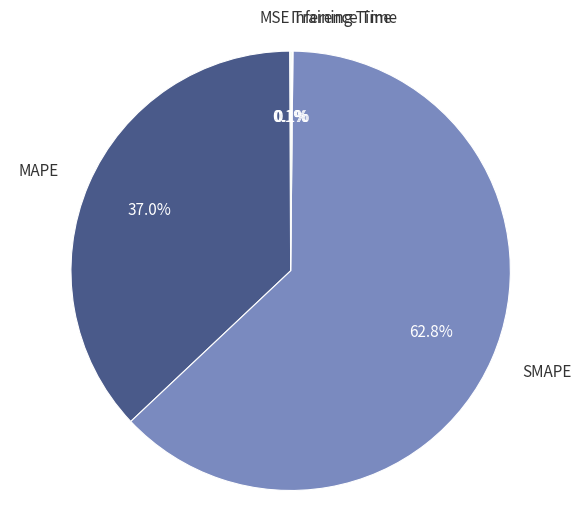

Which slice is the largest?

SMAPE